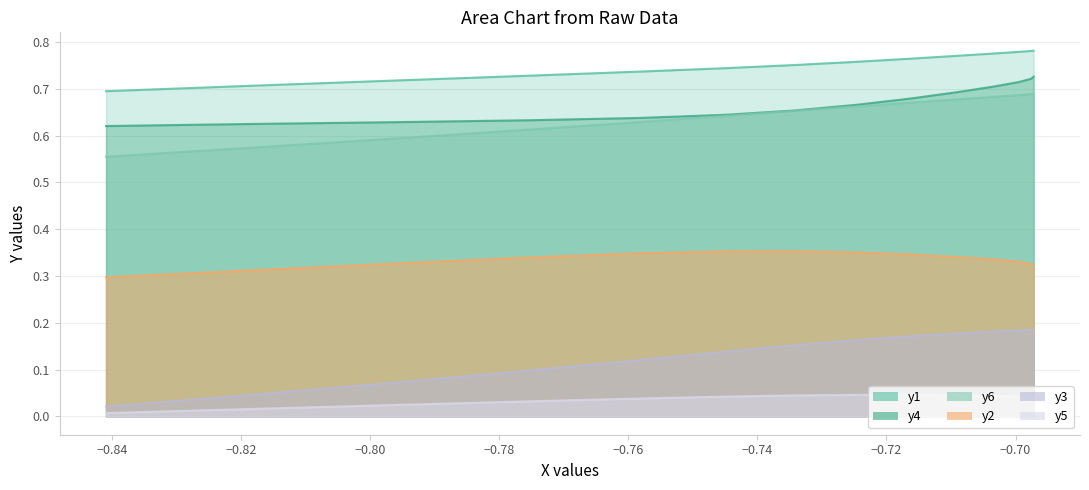

True or false: y1 and y4 cross at least once.

False